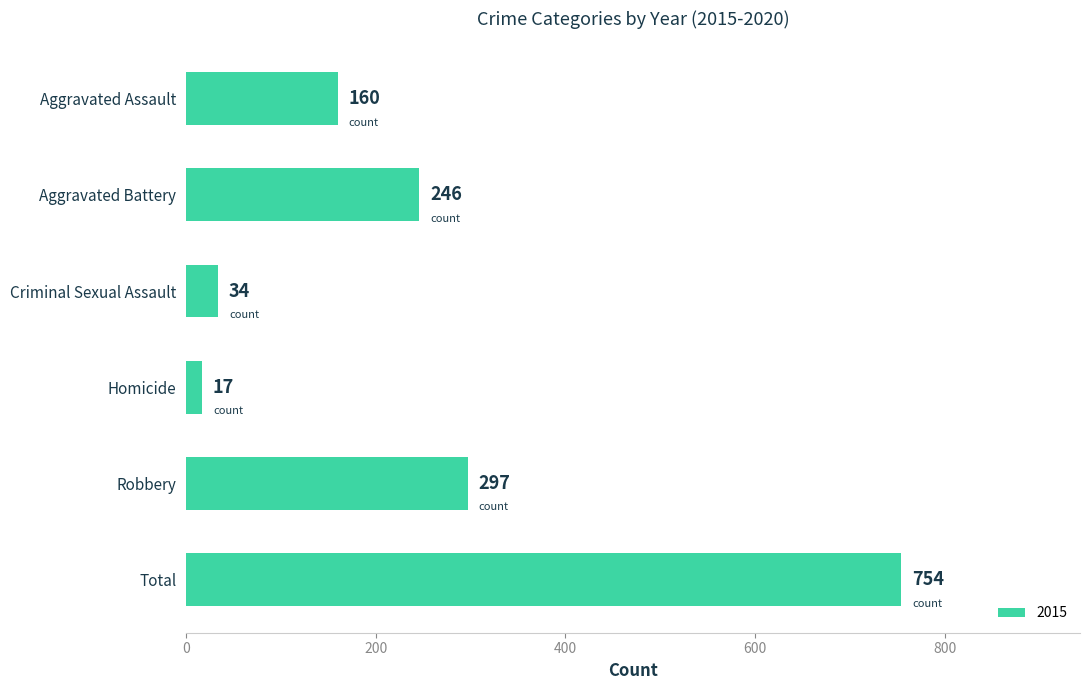

How many bars are there in total?

6